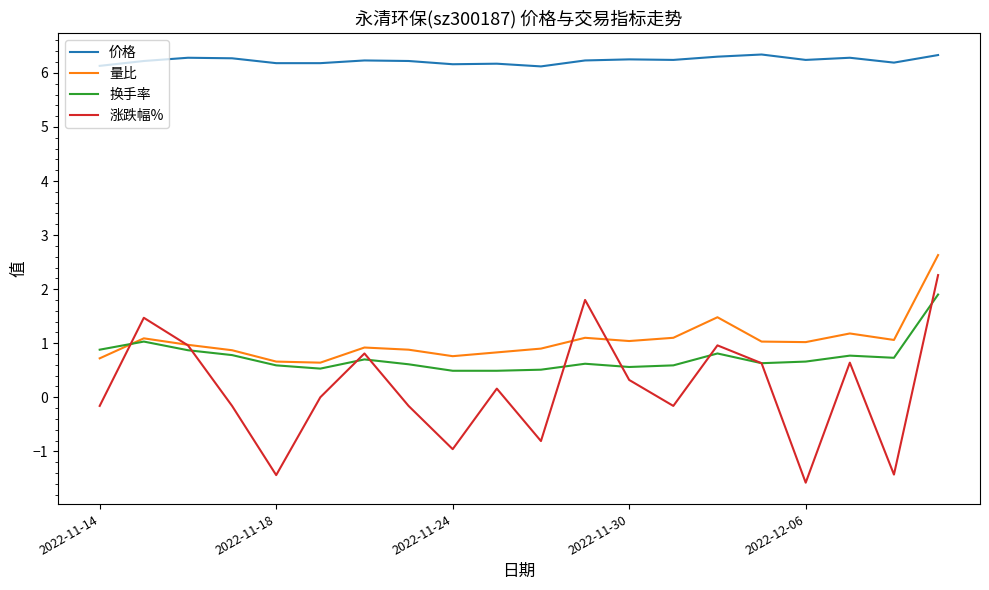

Which series has the largest range (max minus min)?

涨跌幅%